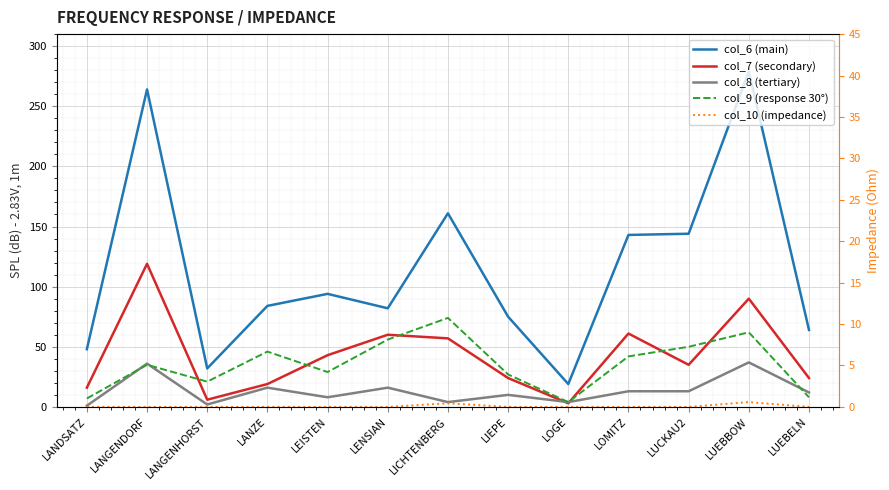

At which category is the sum across all series the highest?

LUEBBOW